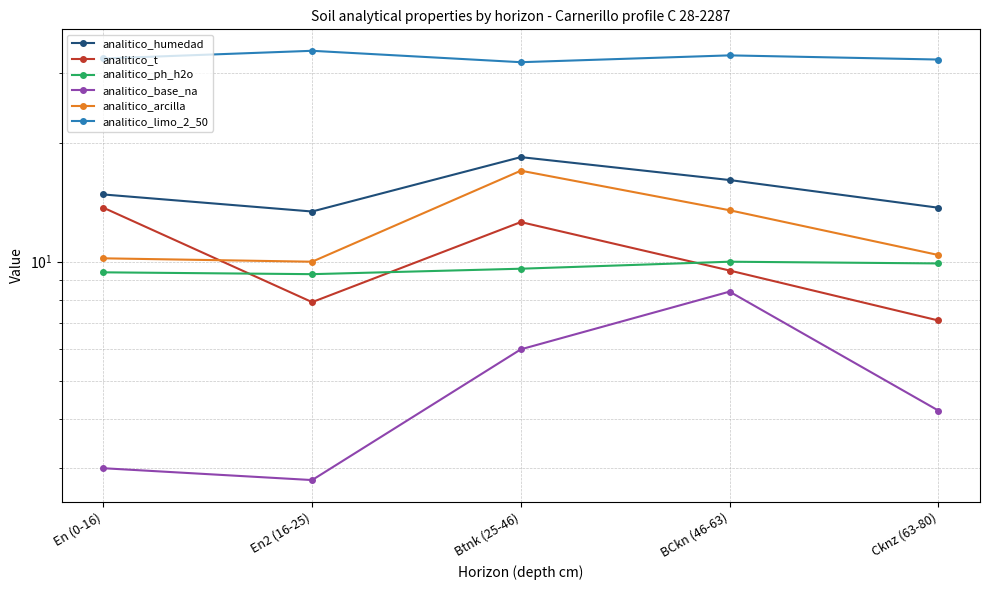

What position from the left is Cknz (63-80)?

5